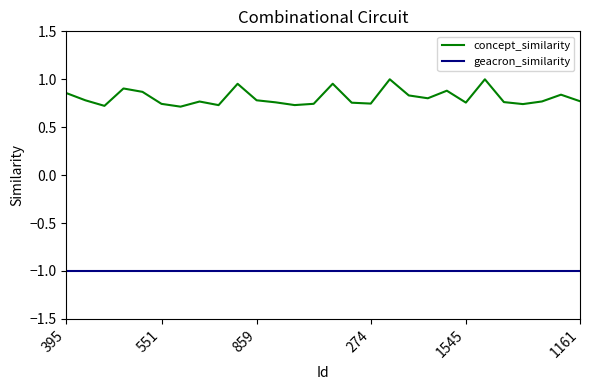

How many lines are shown in the chart?

2